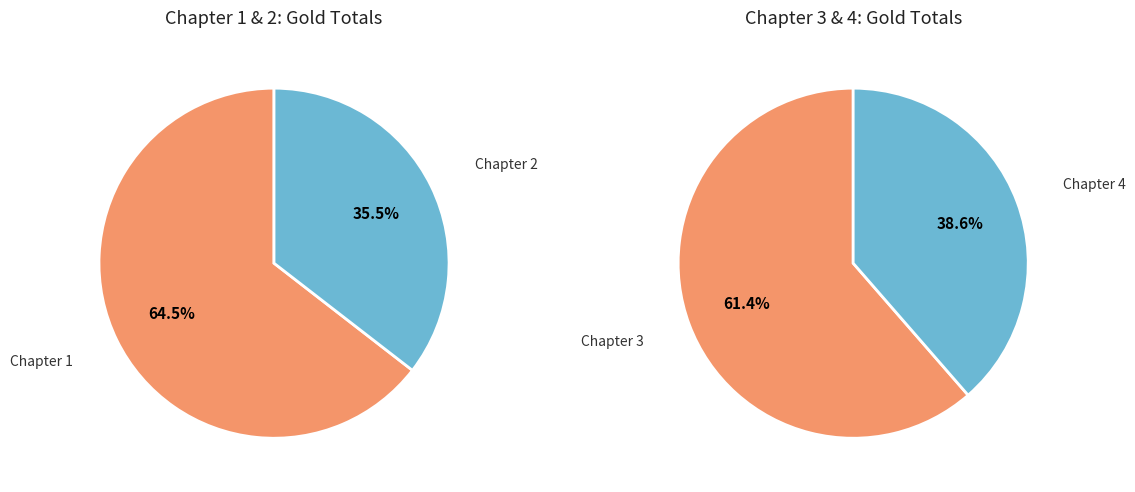

True or false: Chapter 1 accounts for 18% of the total.

False